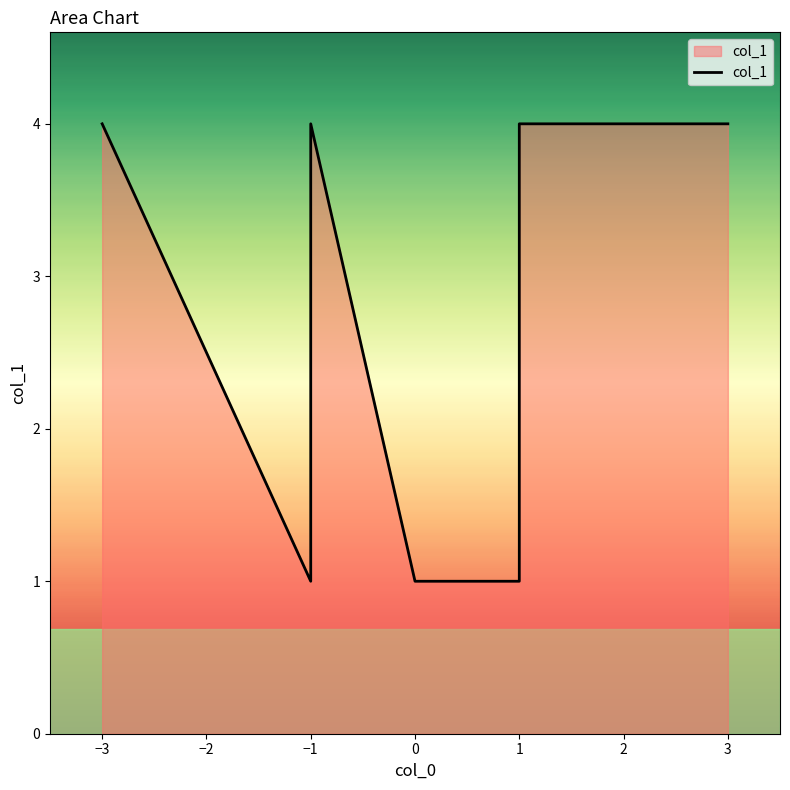

What is the average value?

3